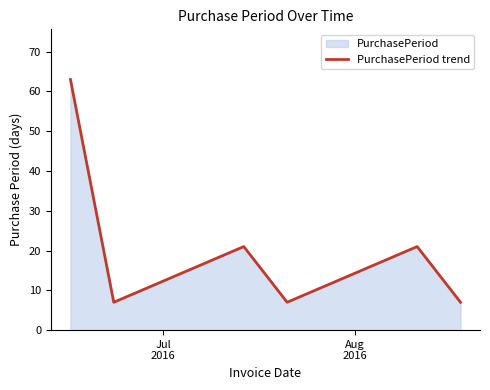

Reading left to right, extract all data points from this chart.

63	7	21	7	21	7